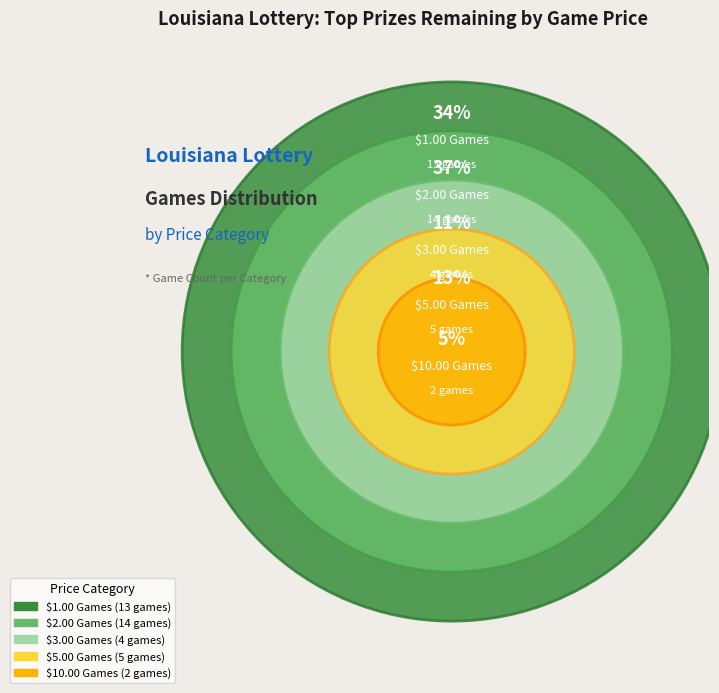

How many segments does this pie chart have?

5